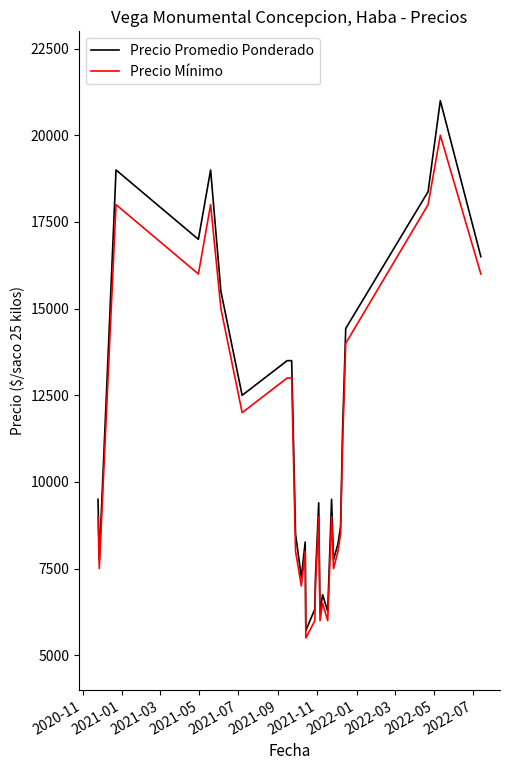

What is the maximum value for Precio Mínimo?

20000